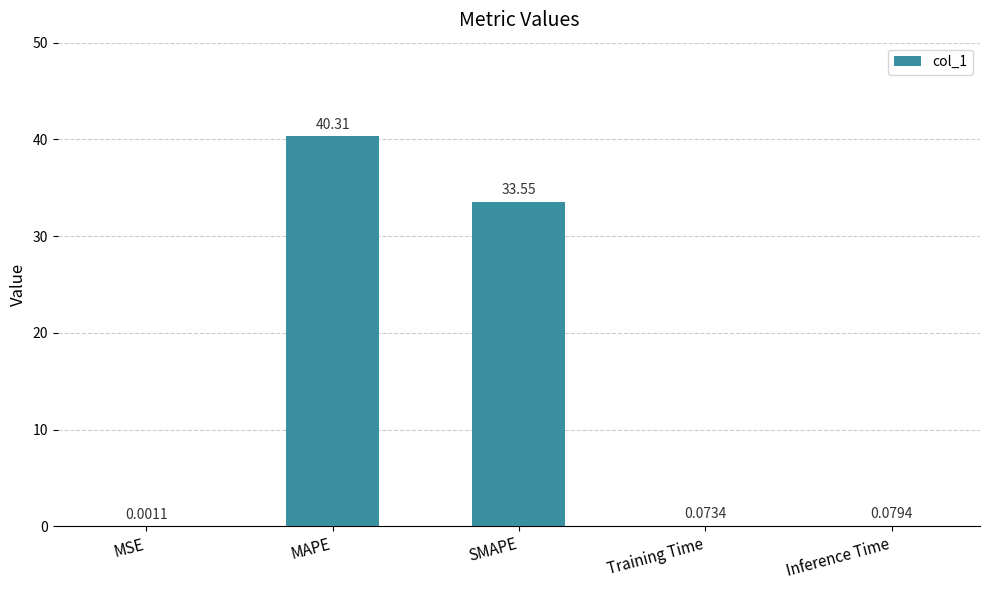

At which label is the value closest to 20?

SMAPE